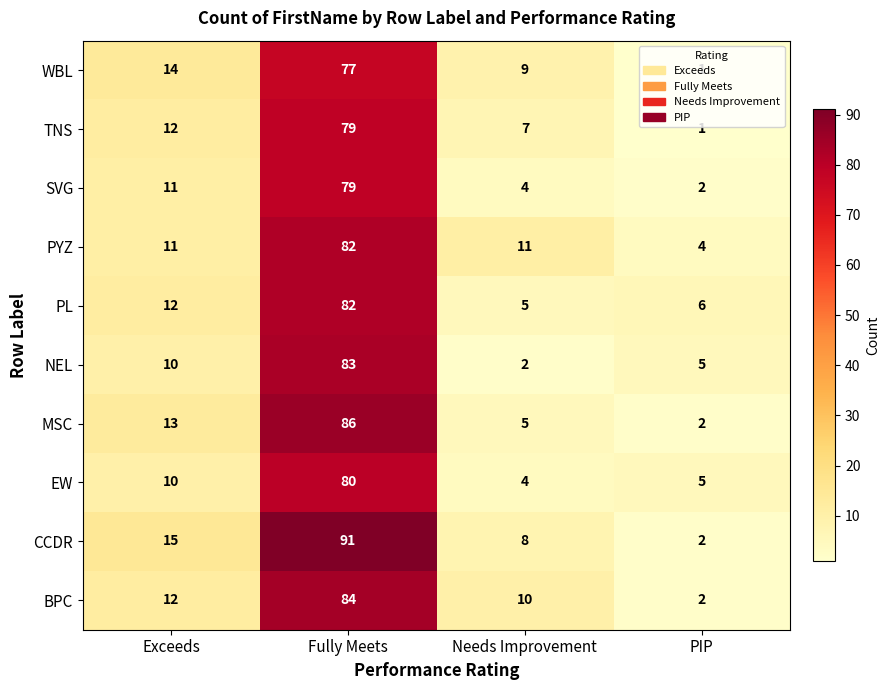

What is the total value across all series at Exceeds?

120